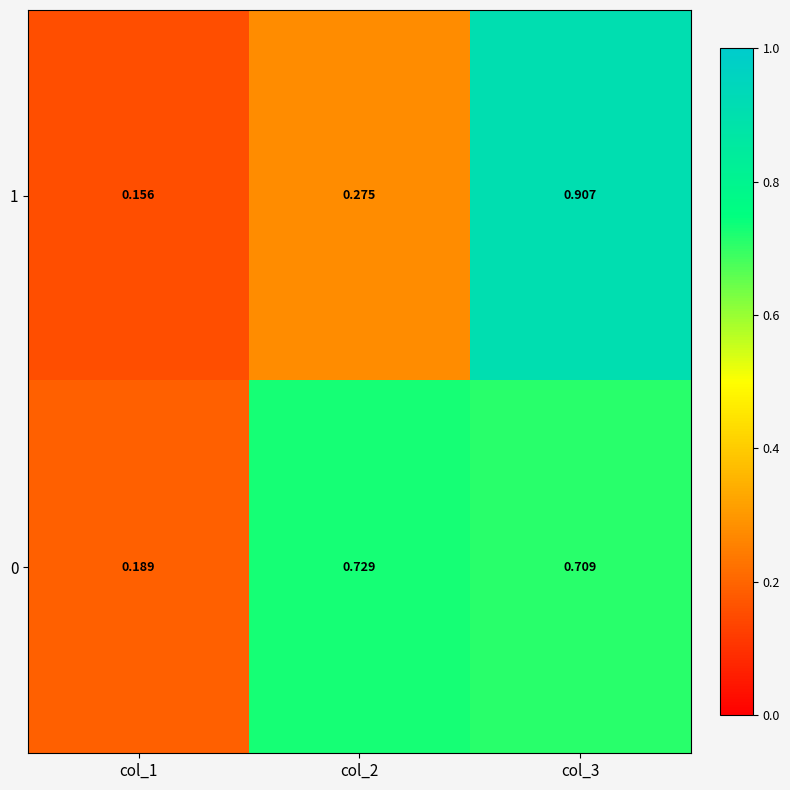

Rank the series by their average value, from highest to lowest.

0, 1